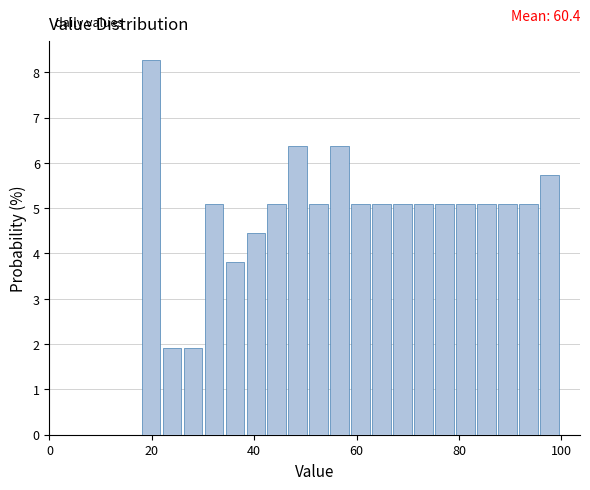

Around what value on the x-axis is the tallest bar? Give the approximate position of its centre, as read against the axis.

20